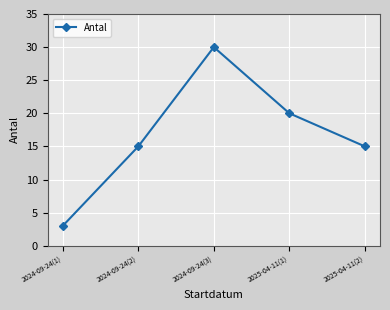

What is the difference between the maximum and minimum values?

27